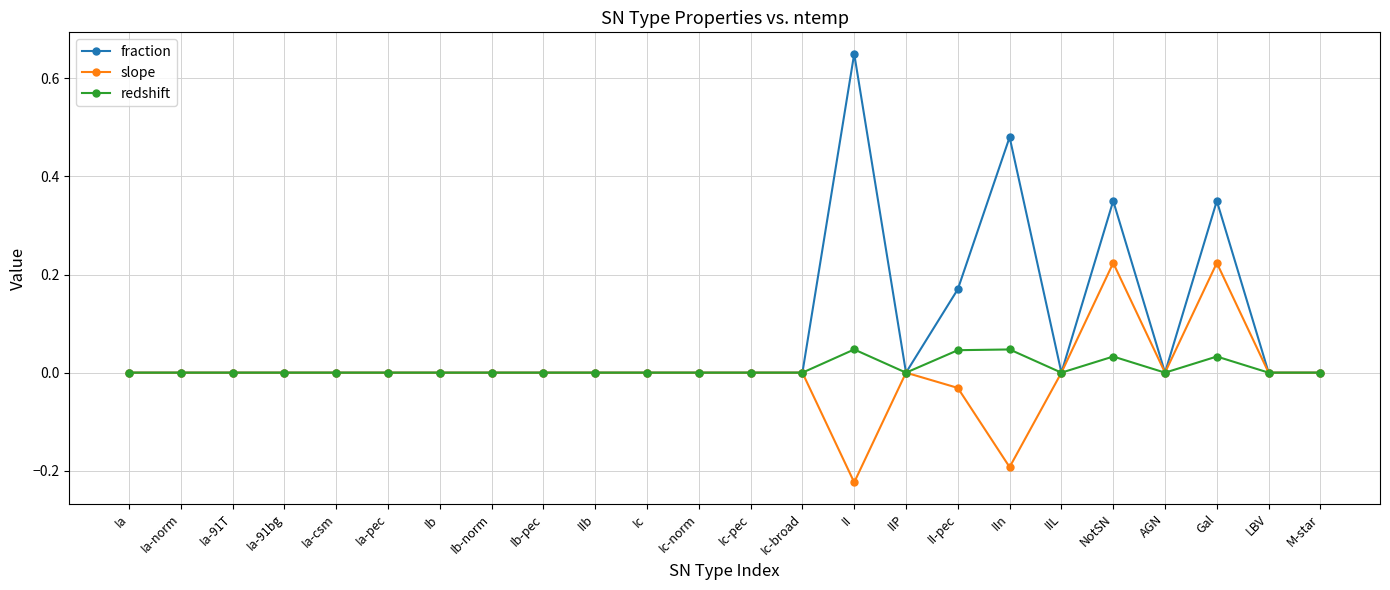

How many redshift values are between 0 and 1?

24